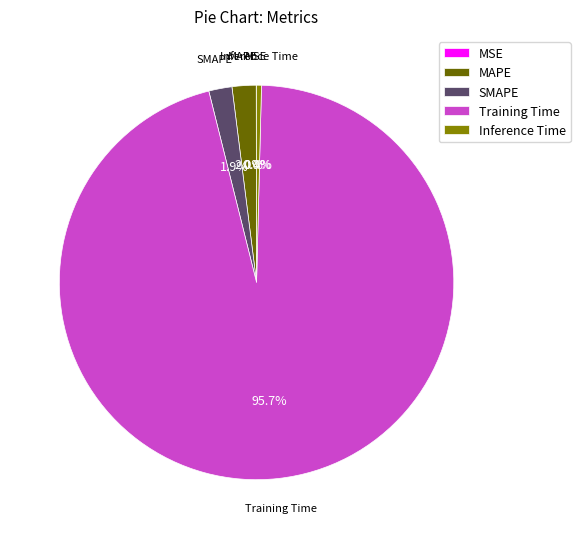

Is Training Time the majority of the pie?

Yes